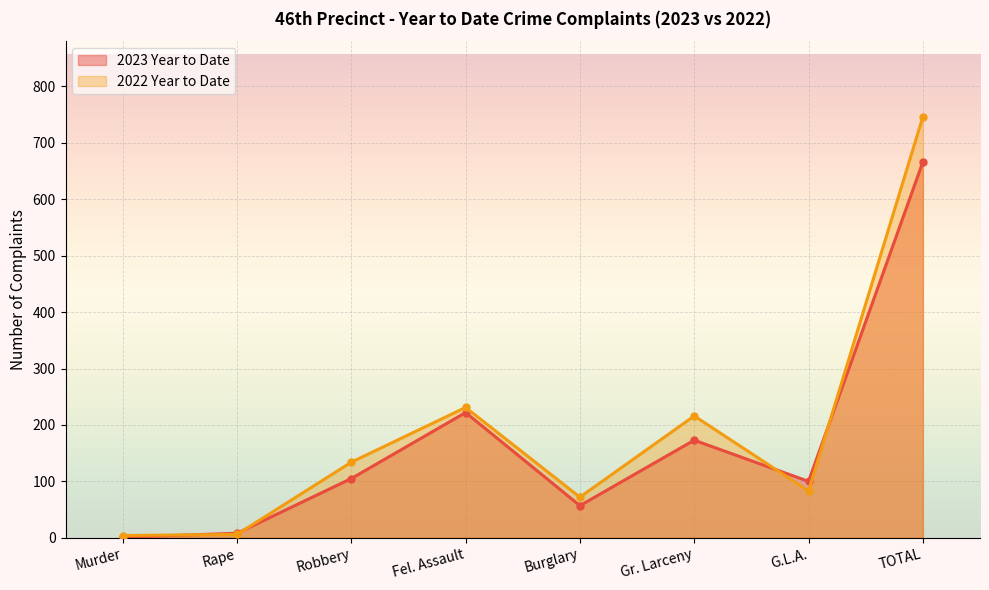

Which category has the highest value in the 2022 Year to Date series?

TOTAL